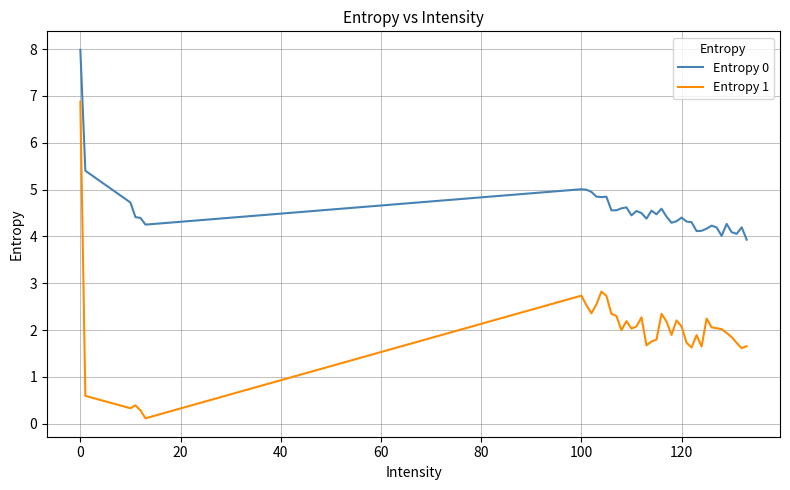

What is the highest value of the Entropy 0 series?

8.0